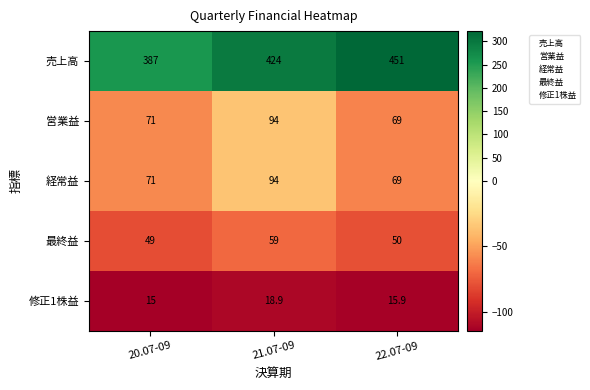

The 経常益 series shows 33.7 at 20.07-09. True or false?

False